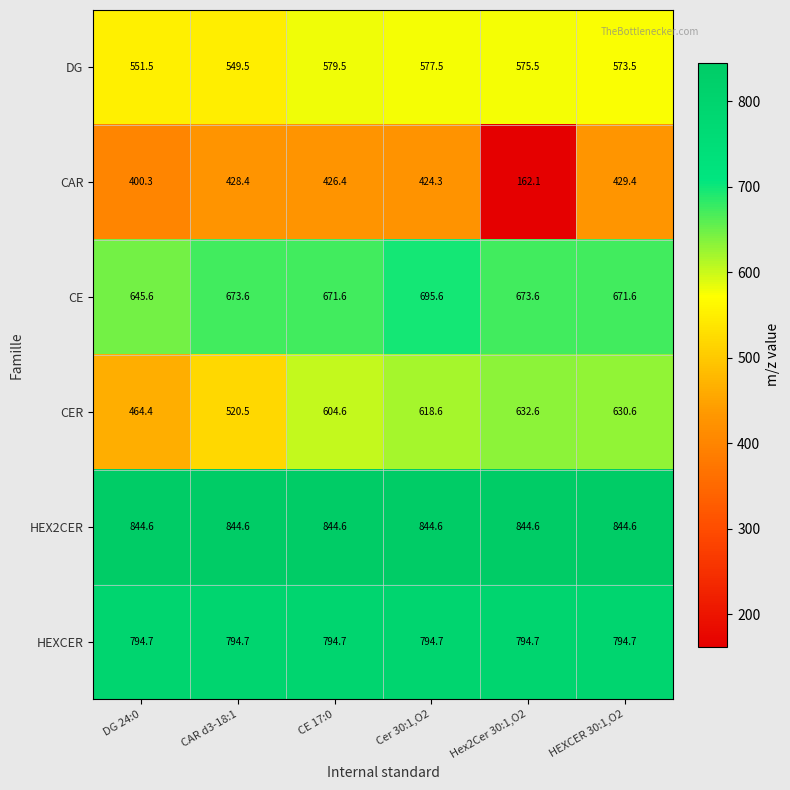

Which series changed the most between DG 24:0 and CE 17:0?

CER